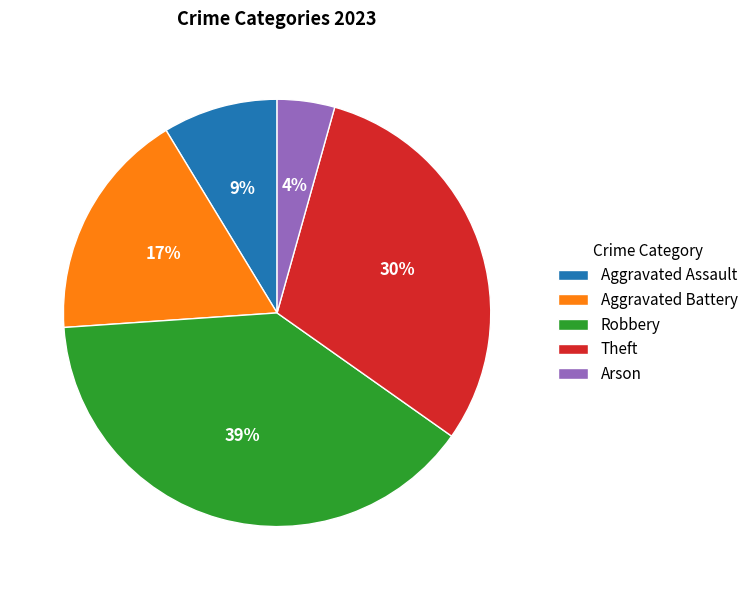

Is the sum of Arson and Theft greater than half?

No